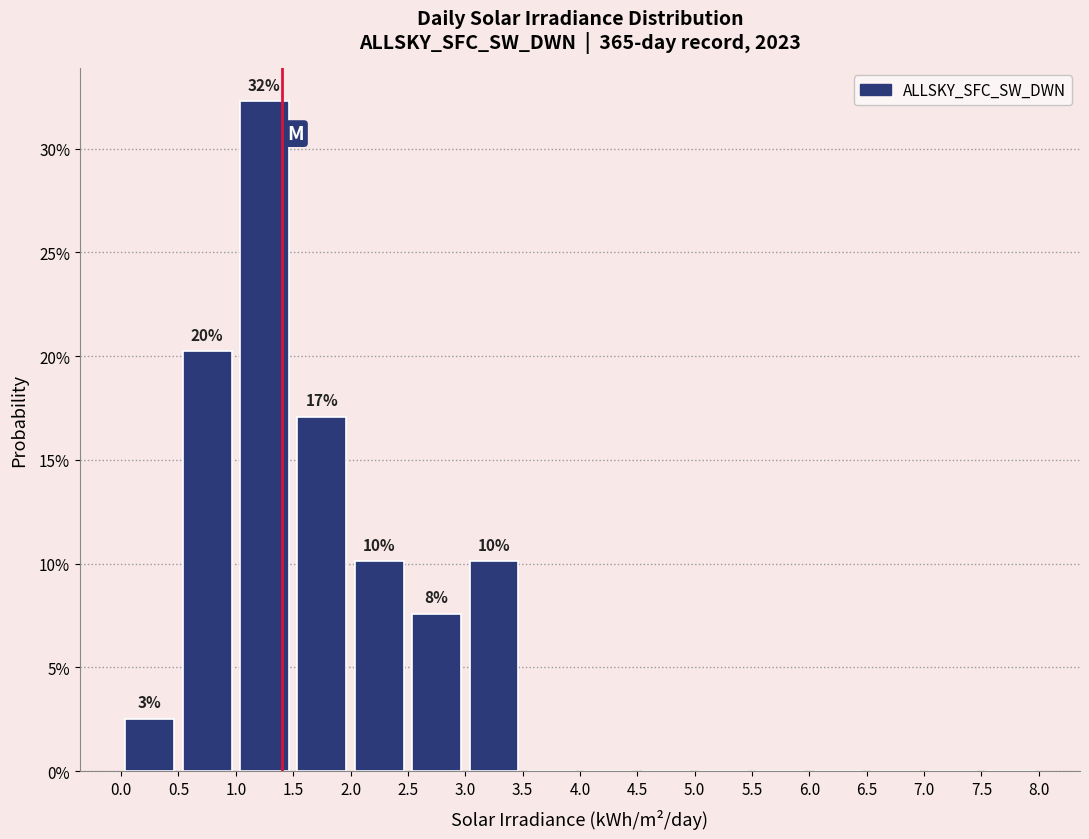

Over which range of the x-axis is the bar tallest?

1.0 to 1.5